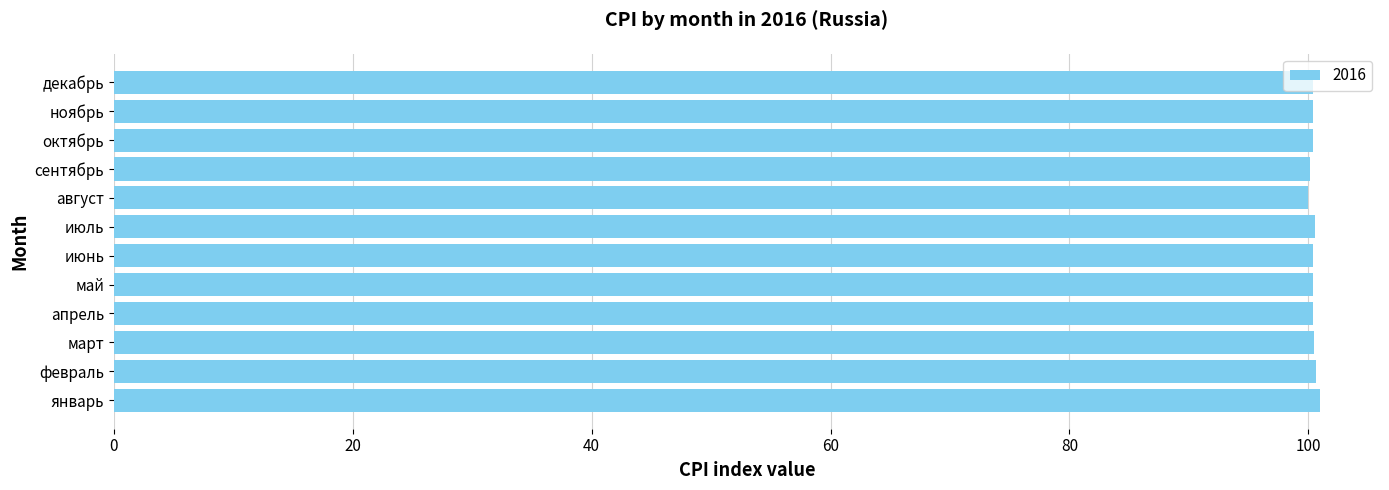

Approximately how many times larger is the value at март compared to октябрь?

1.0